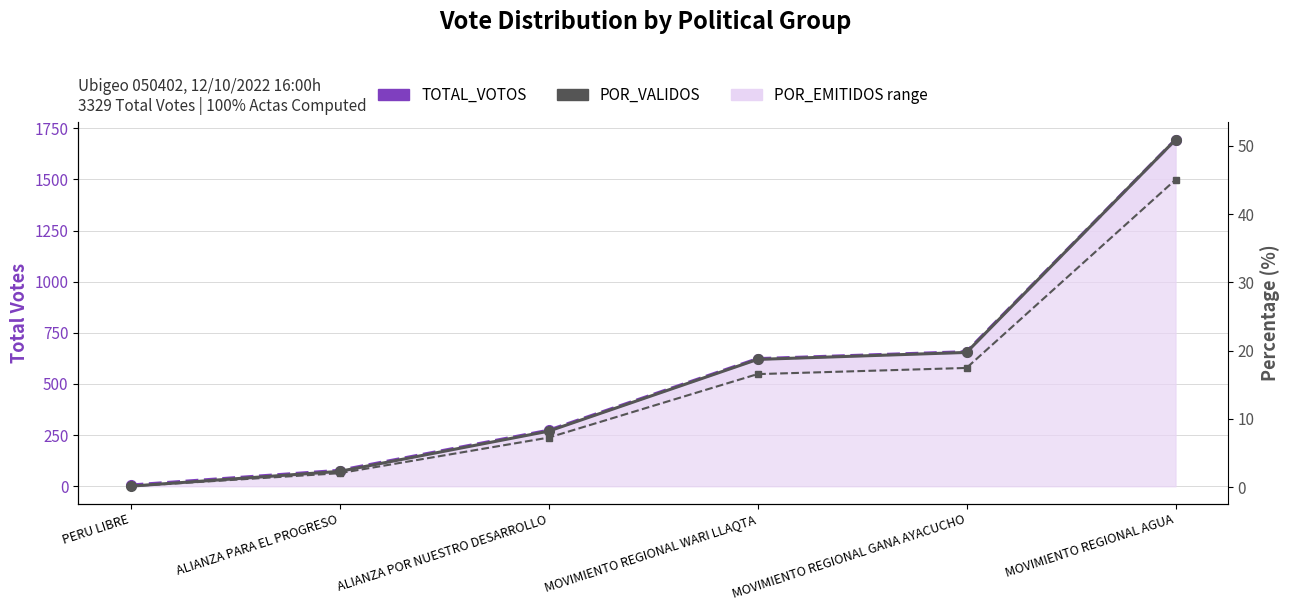

At which label does POR_EMITIDOS reach its minimum?

PERU LIBRE